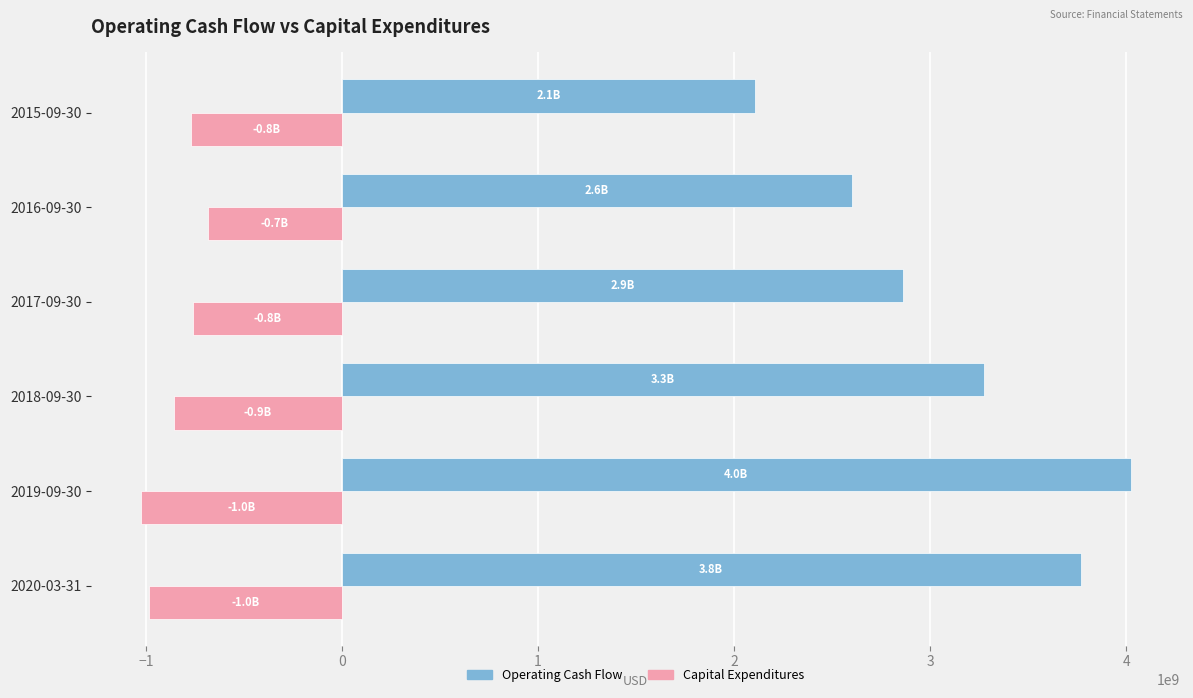

Rank the series by their average value, from lowest to highest.

Capital Expenditures, Operating Cash Flow